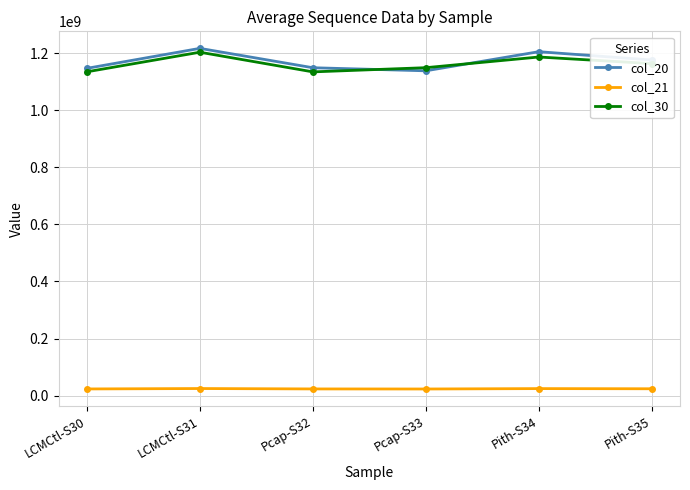

What is the highest value of the col_20 series?

1216751095